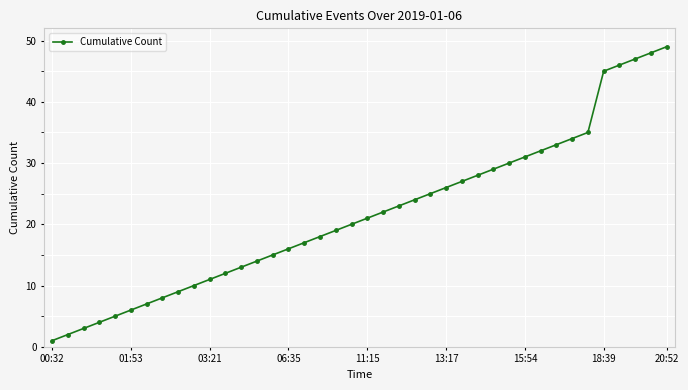

What is the difference between the maximum and minimum values?

48